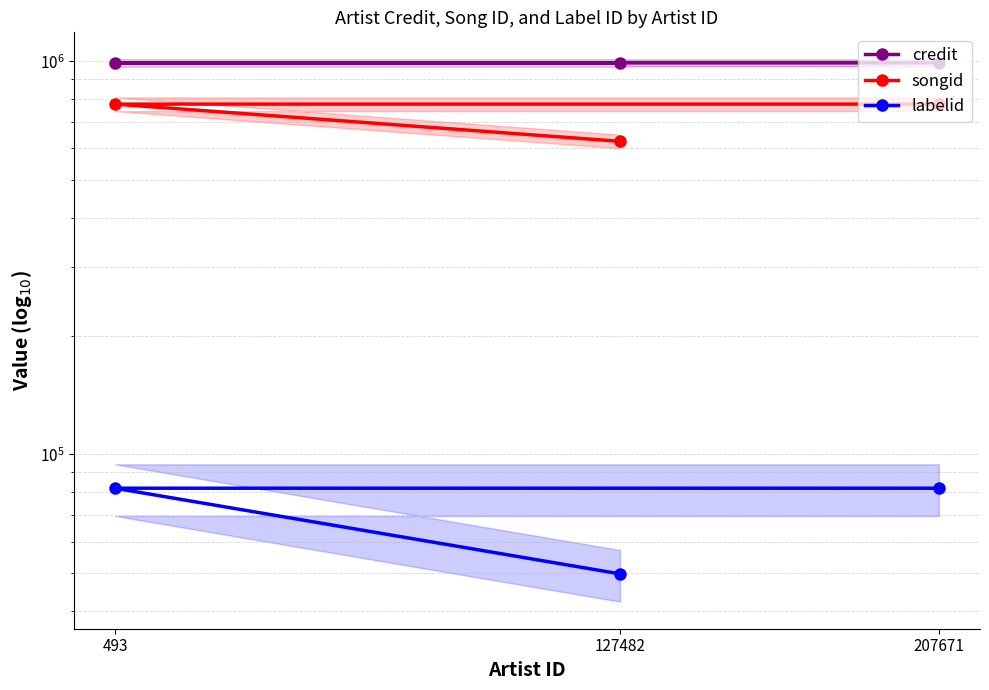

Between 493 and 127482, which is larger?

127482